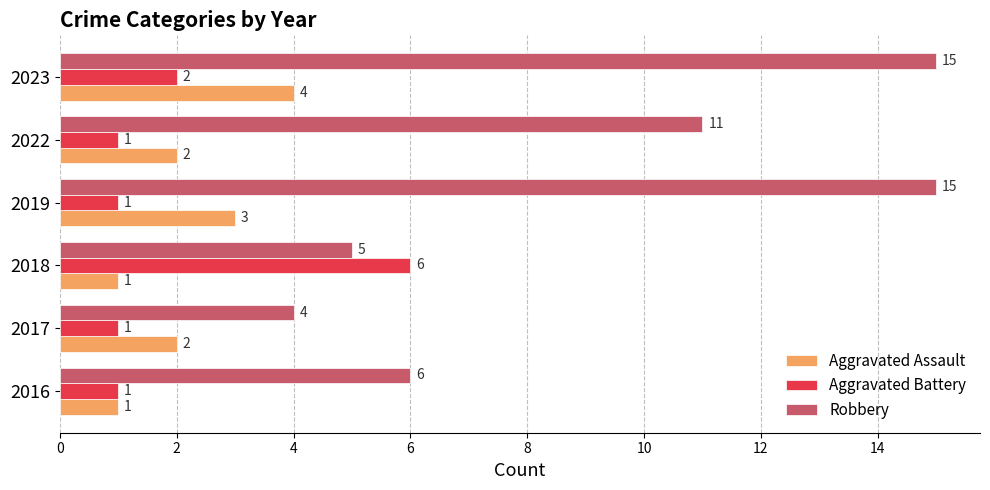

How many Aggravated Assault values are between 1 and 3?

5